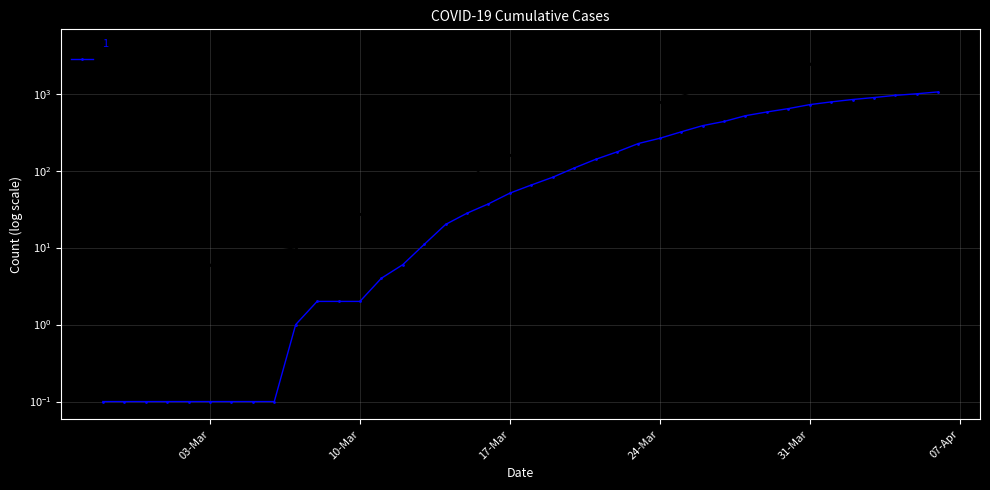

The 0 series shows 51.0 at 17-Mar. True or false?

True